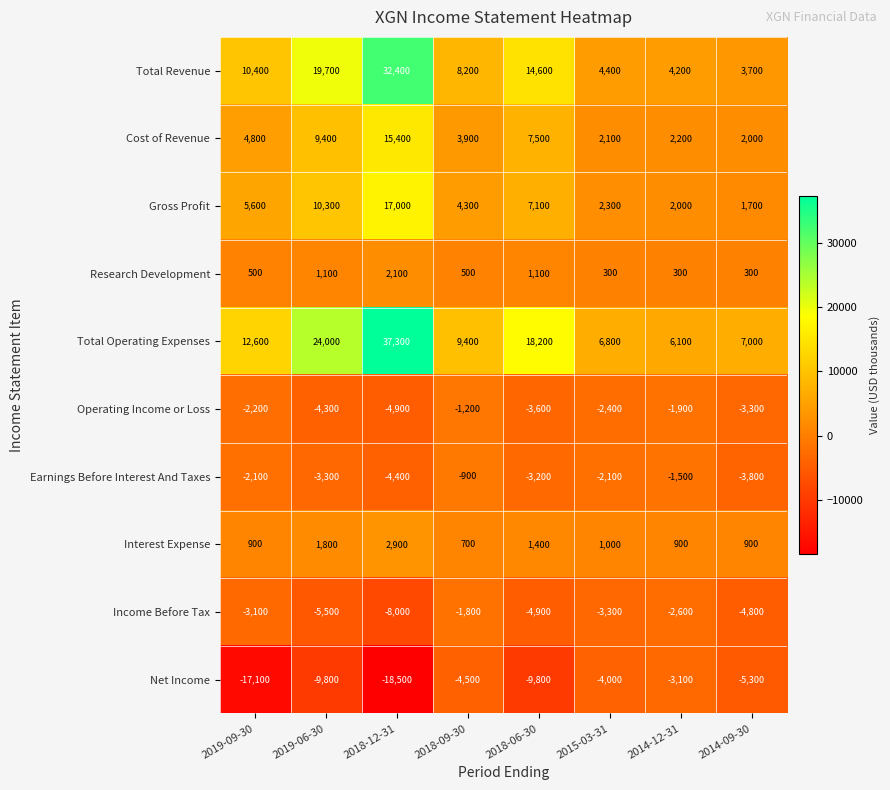

What is the difference between the highest and lowest values at 2018-06-30?

28000